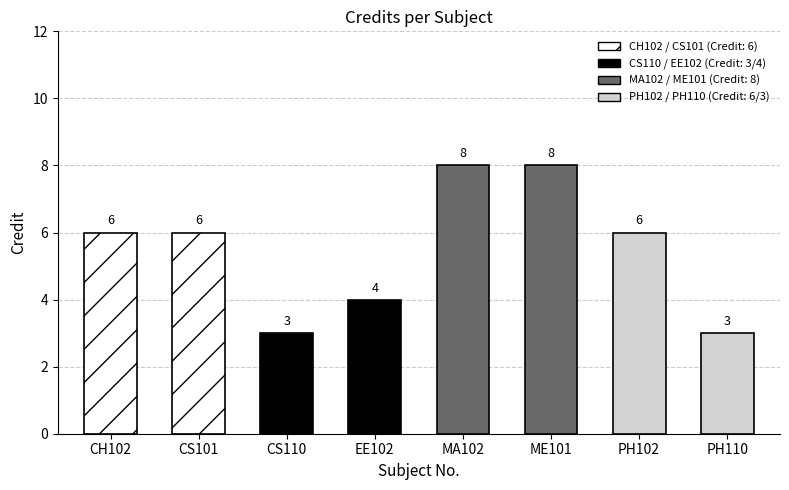

What is the difference between the values at CH102 and PH110?

3